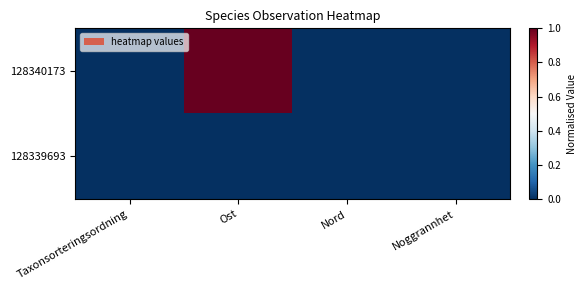

Reading left to right, extract all data points from this chart.

128340173: Taxonsorteringsordning=0	Ost=1	Nord=0	Noggrannhet=0
128339693: Taxonsorteringsordning=0	Ost=0	Nord=0	Noggrannhet=0